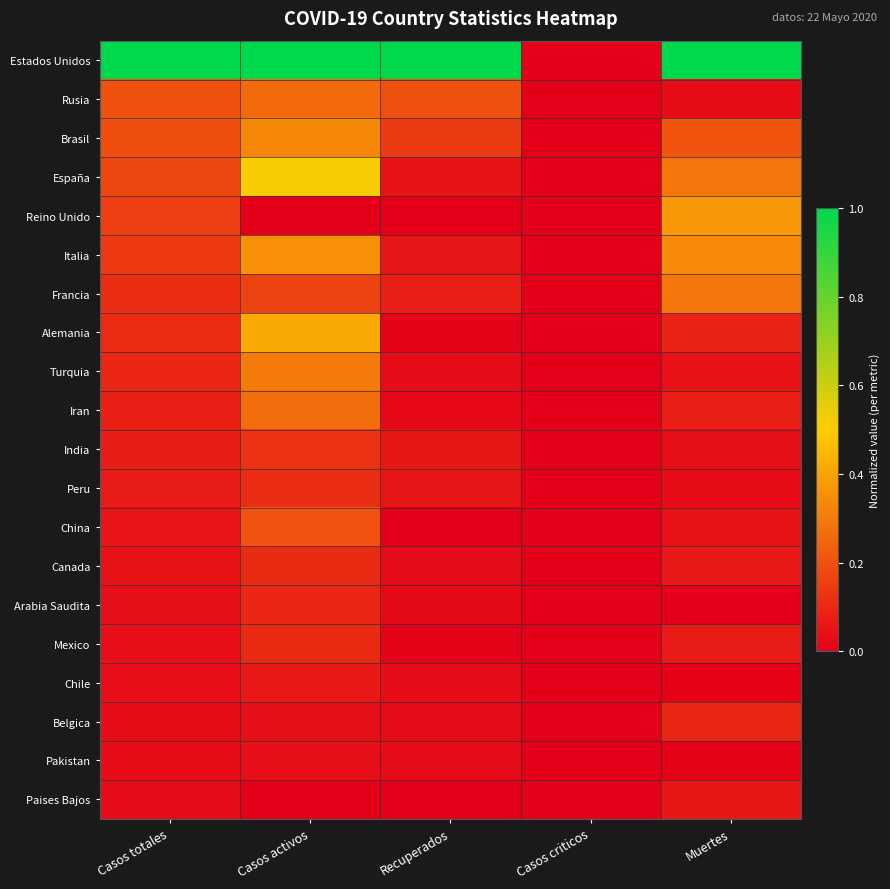

Which category has the lowest value across all series?

Casos criticos